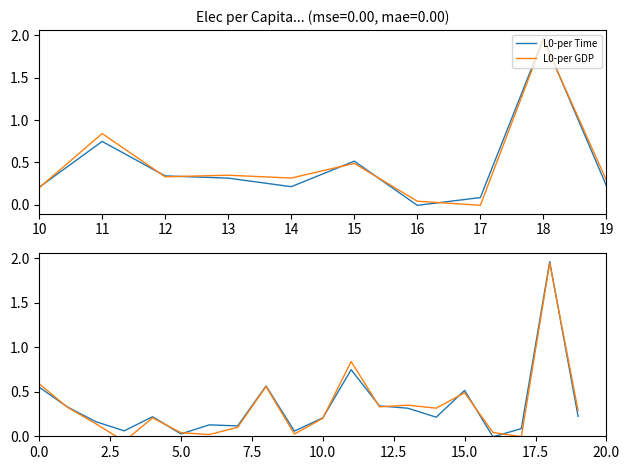

What is the value of the L0-per Time point at the 12th from the left?

0.3